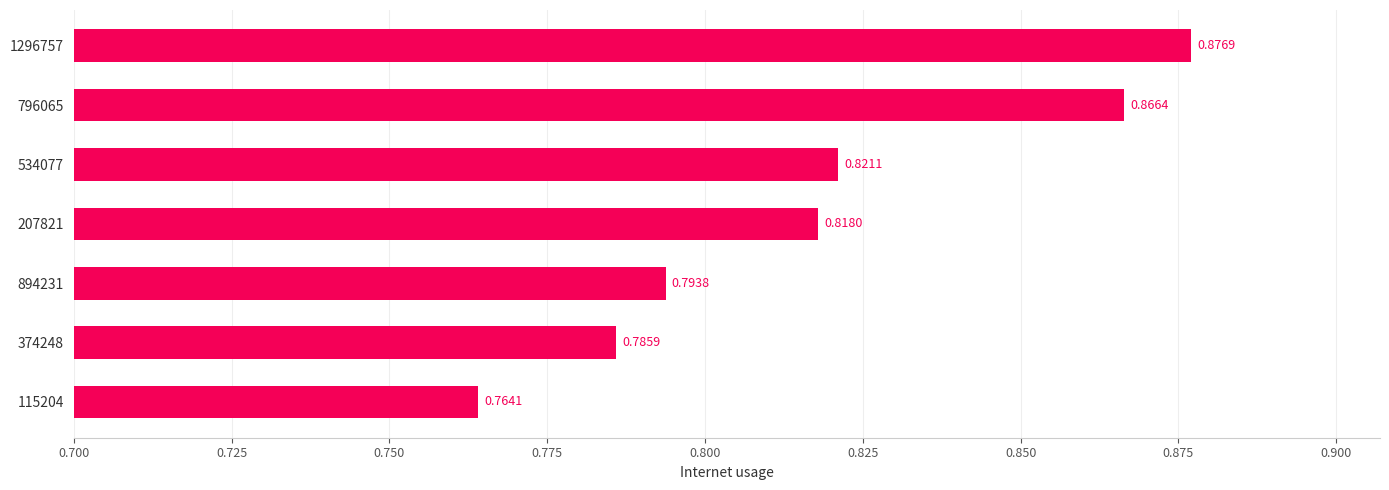

Which has a higher value, 374248 or 207821?

207821